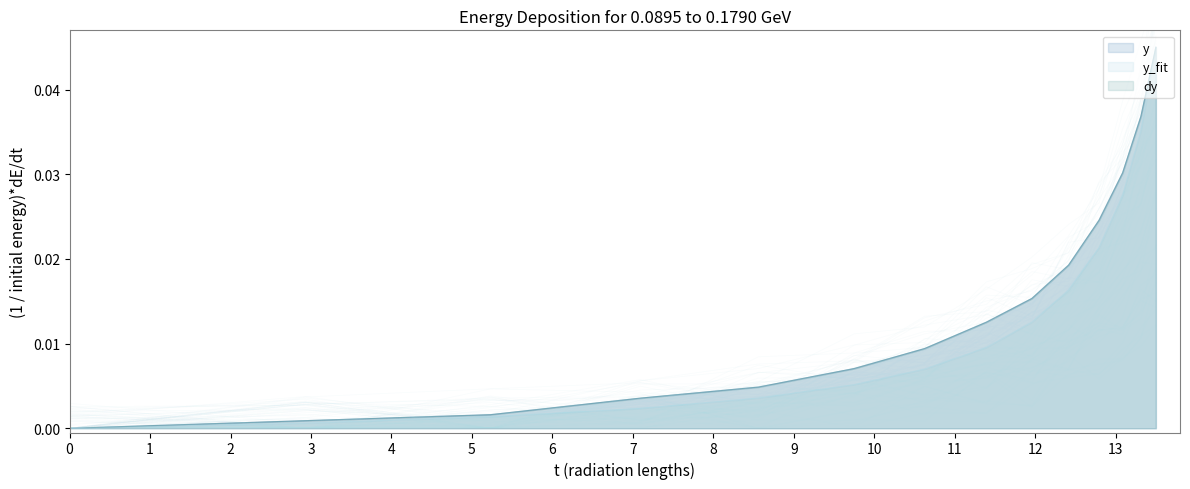

How many positive values does the y_fit series have?

13